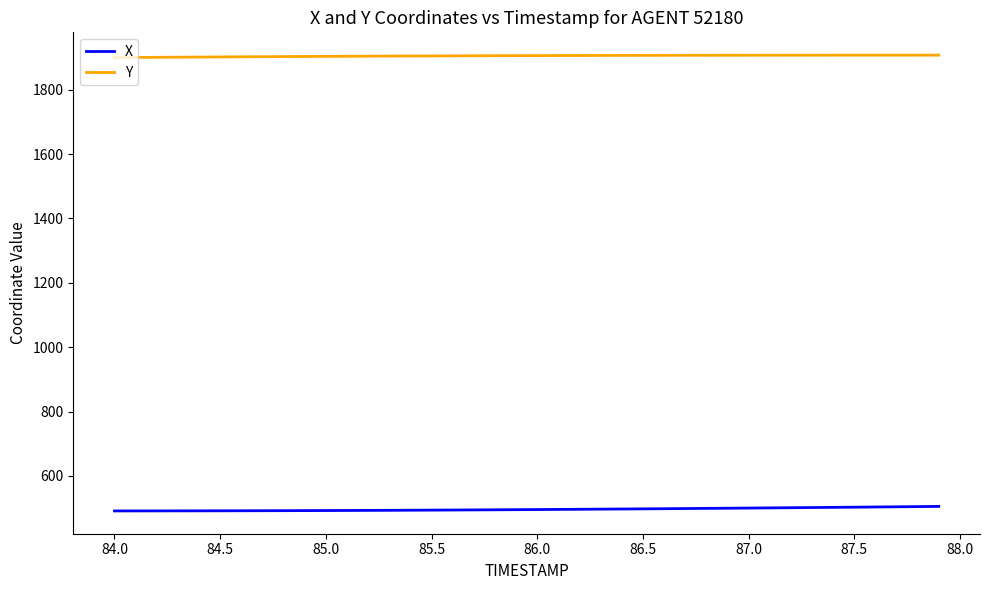

What is the greatest value displayed?

1907.3